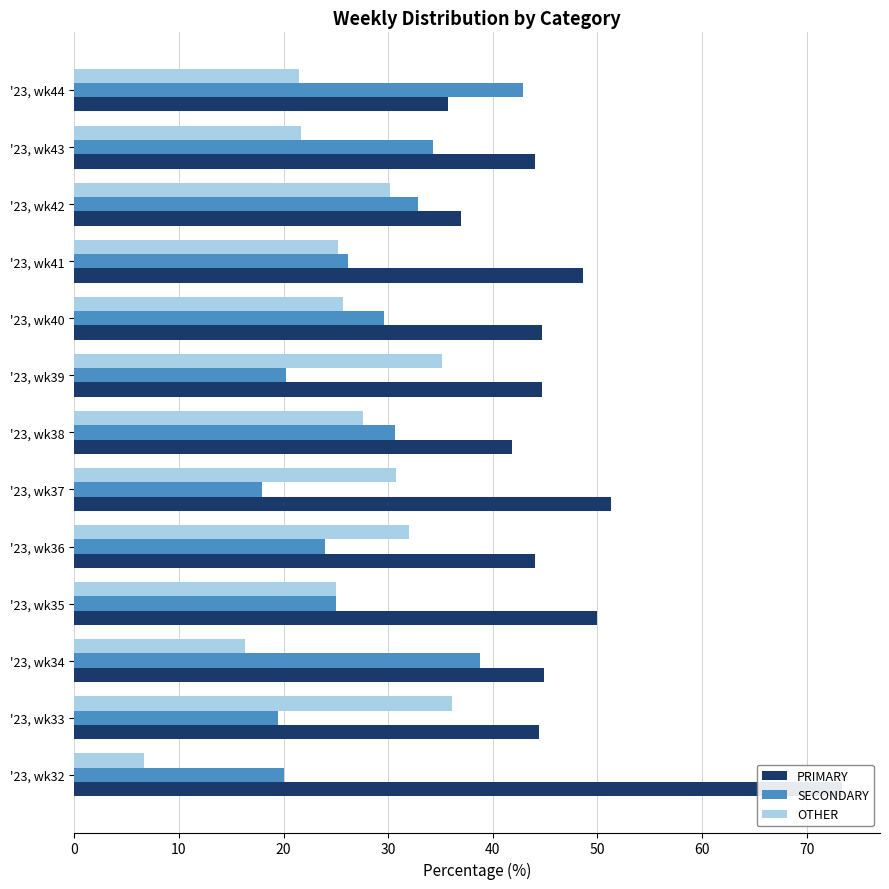

How many data points in PRIMARY are less than 44?

3